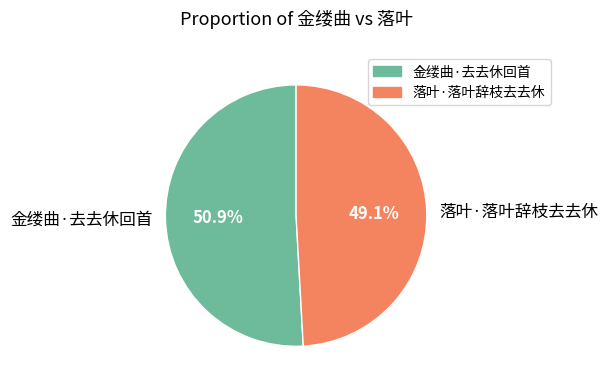

How many slices are in this pie chart?

2